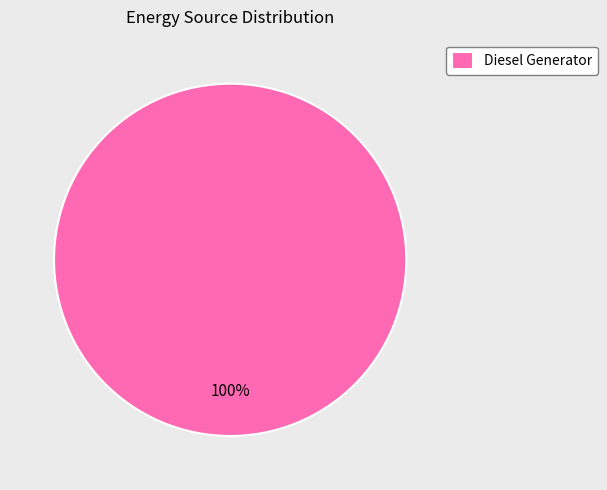

How many segments does this pie chart have?

1